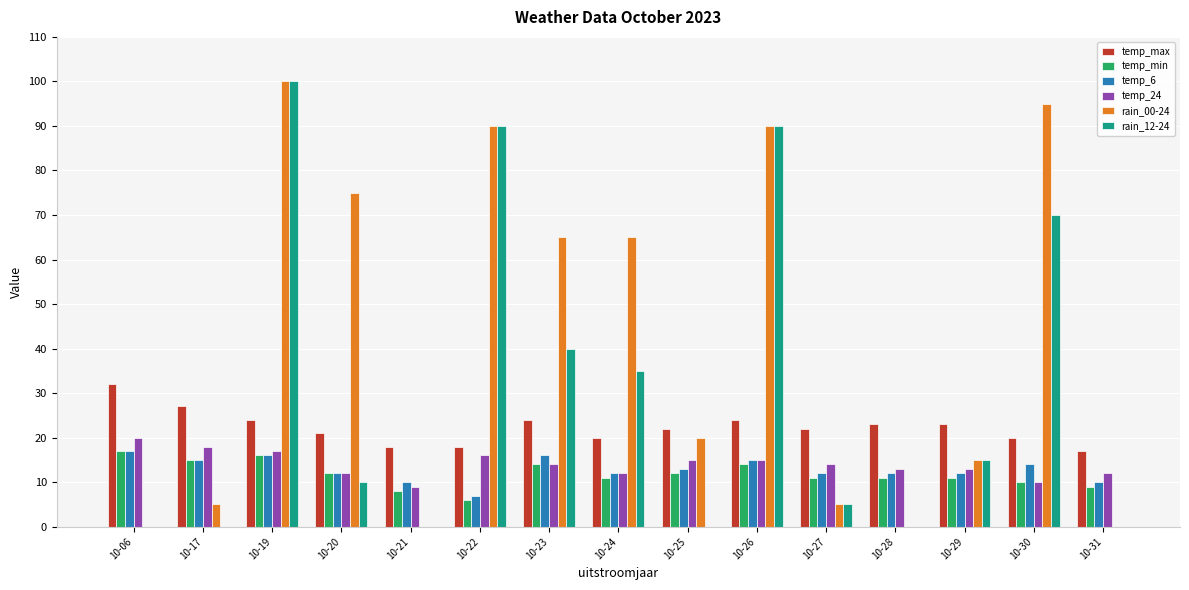

How many distinct data groups are displayed?

6